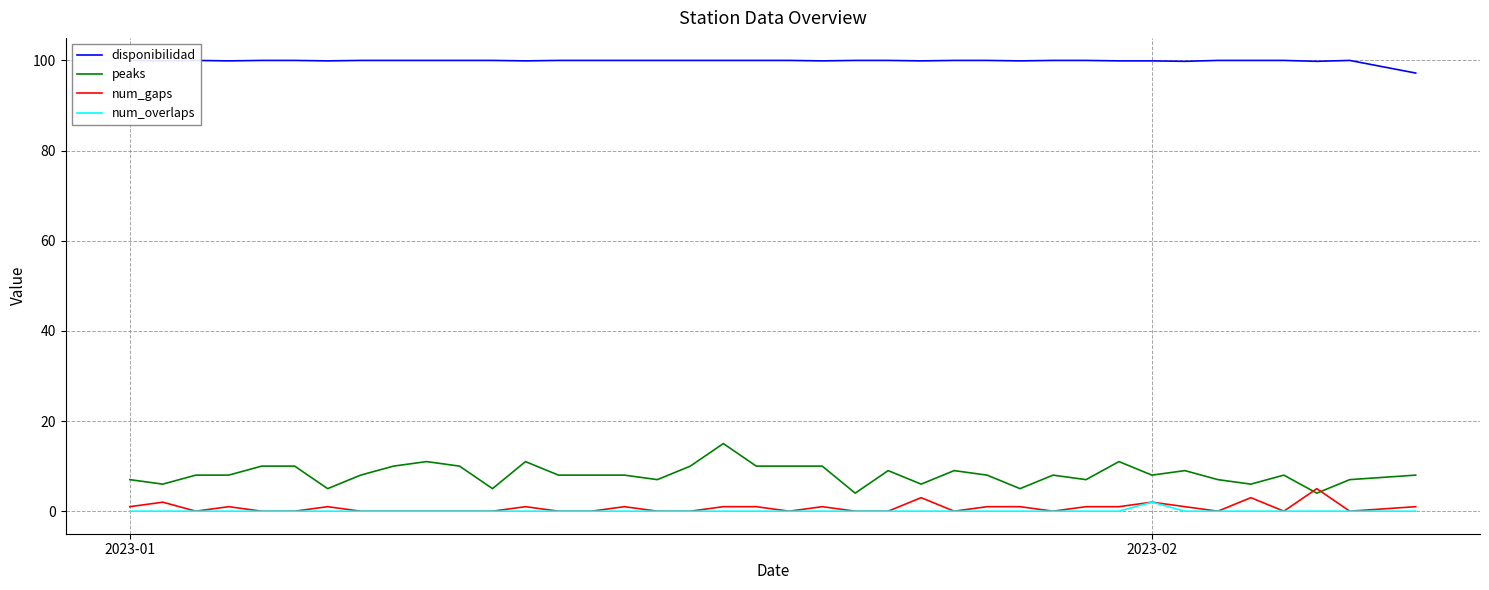

True or false: num_overlaps and peaks intersect in this chart.

False